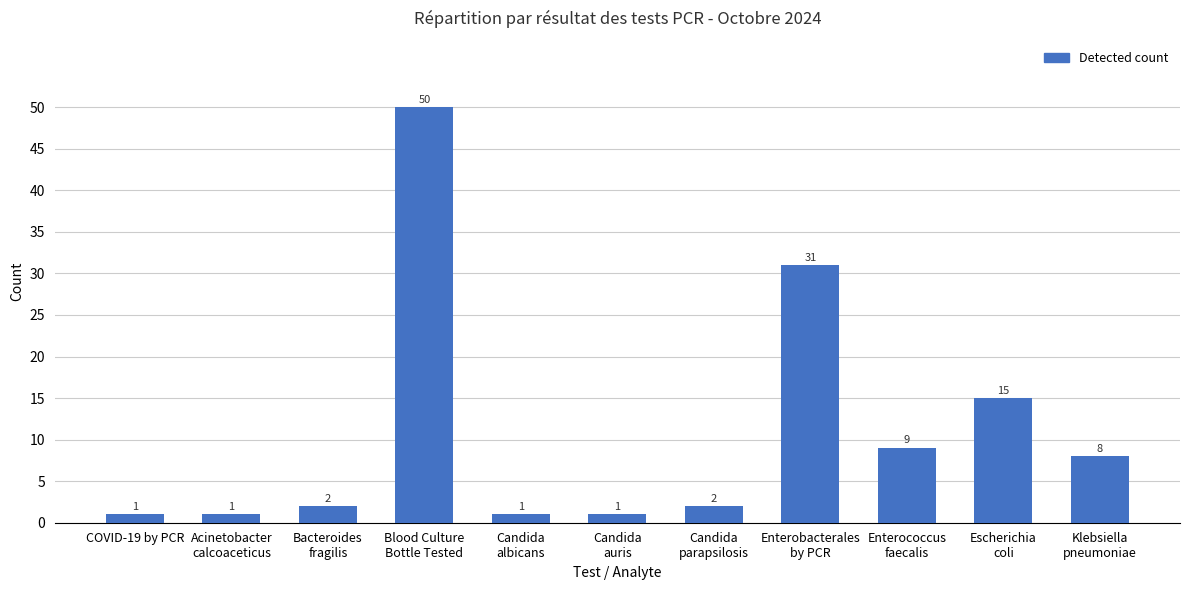

What is the approximate value at Enterobacterales
by PCR, to the nearest 10?

30